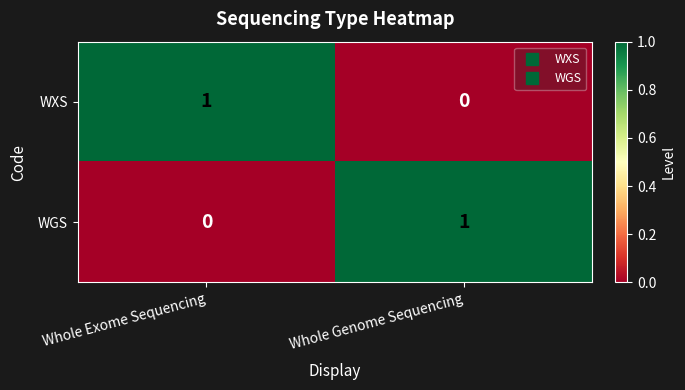

How many series are shown in this chart?

2